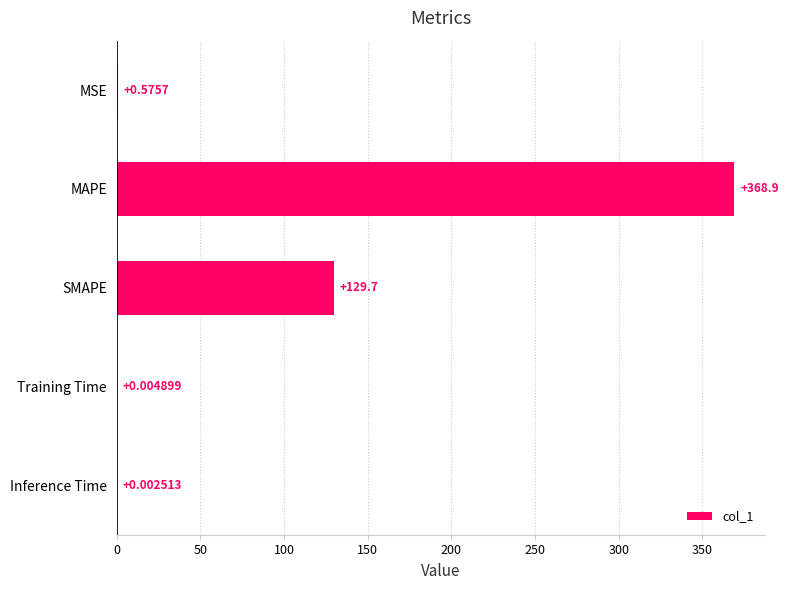

What is the average value?

99.8